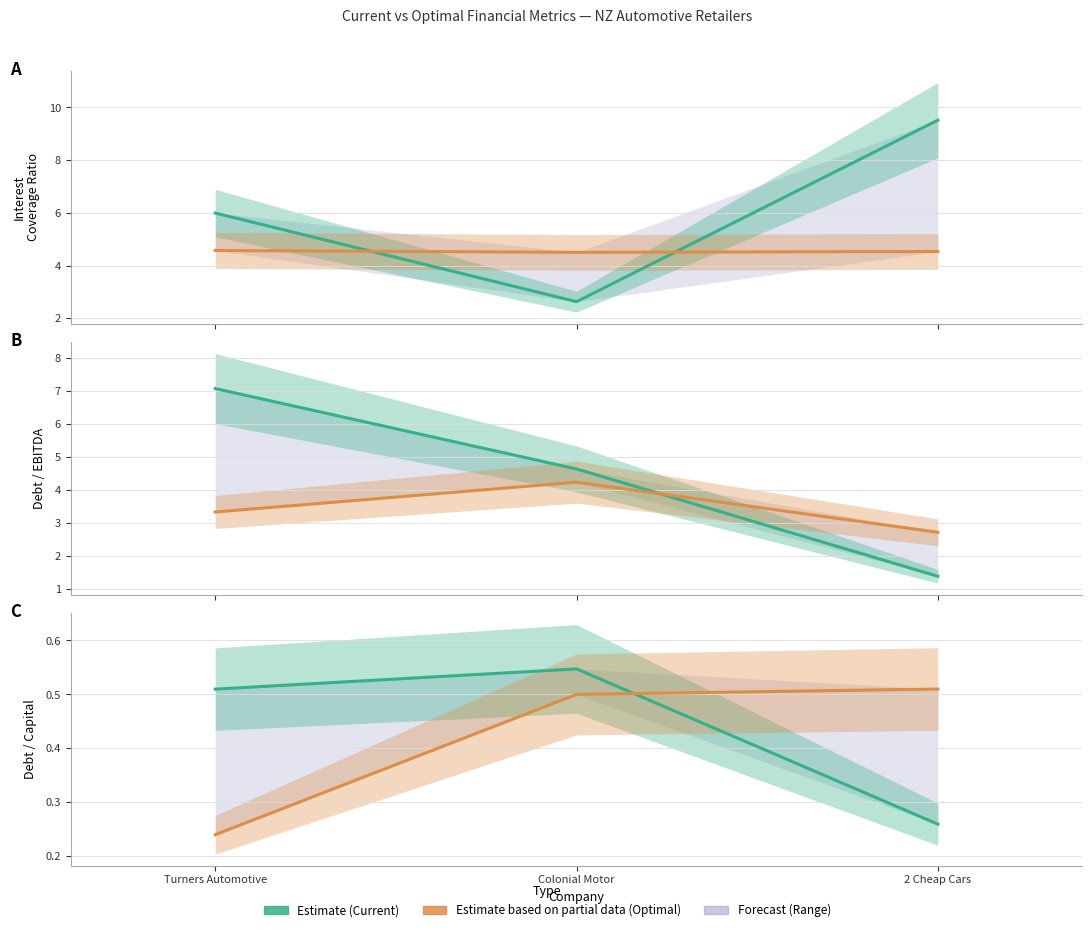

How many Optimal (Partial Data) values are between 0 and 1?

3